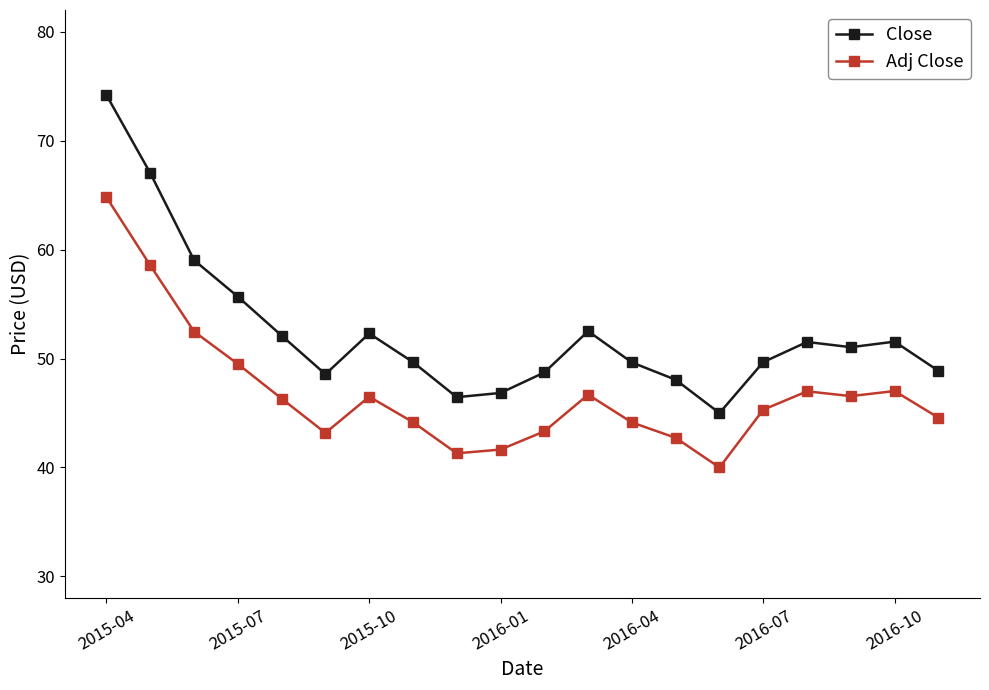

Which series has the largest total across all categories?

Close